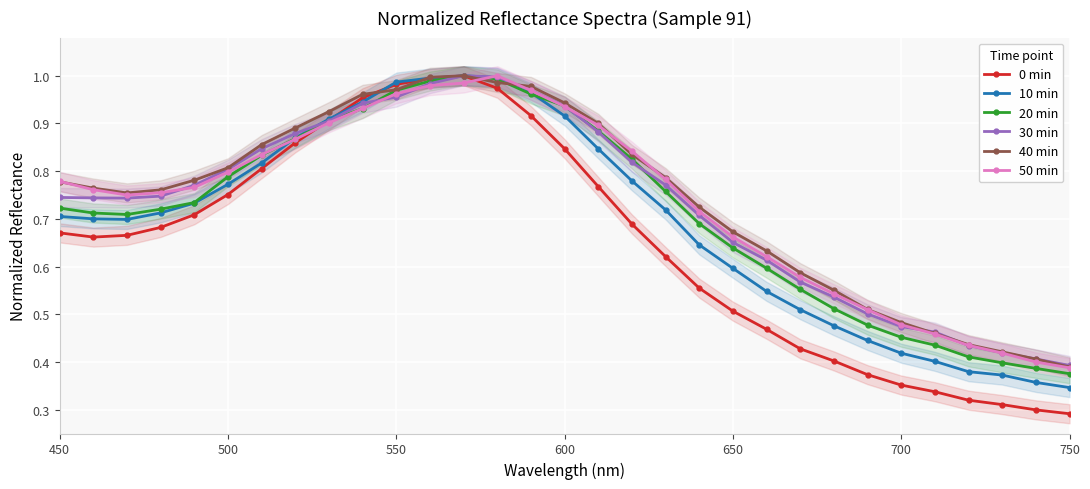

The value of 40 min at 750 is 0.1. True or false?

False